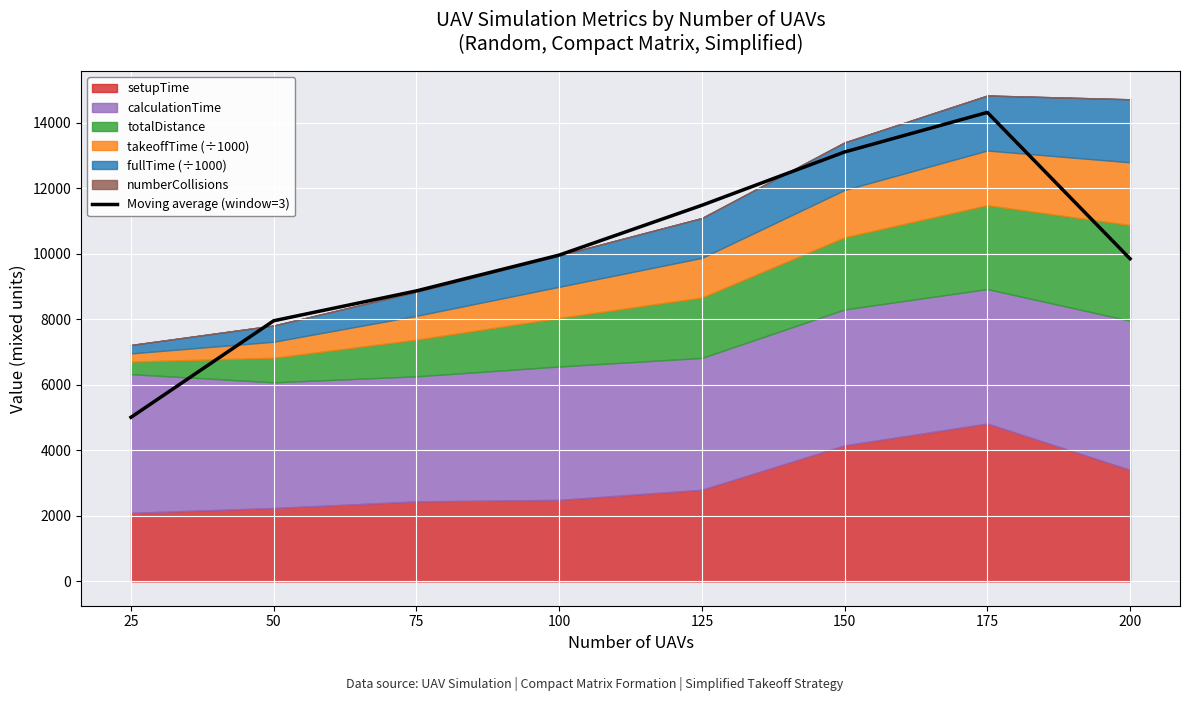

What is the ratio of the value at 200 to the value at 50?

1.2